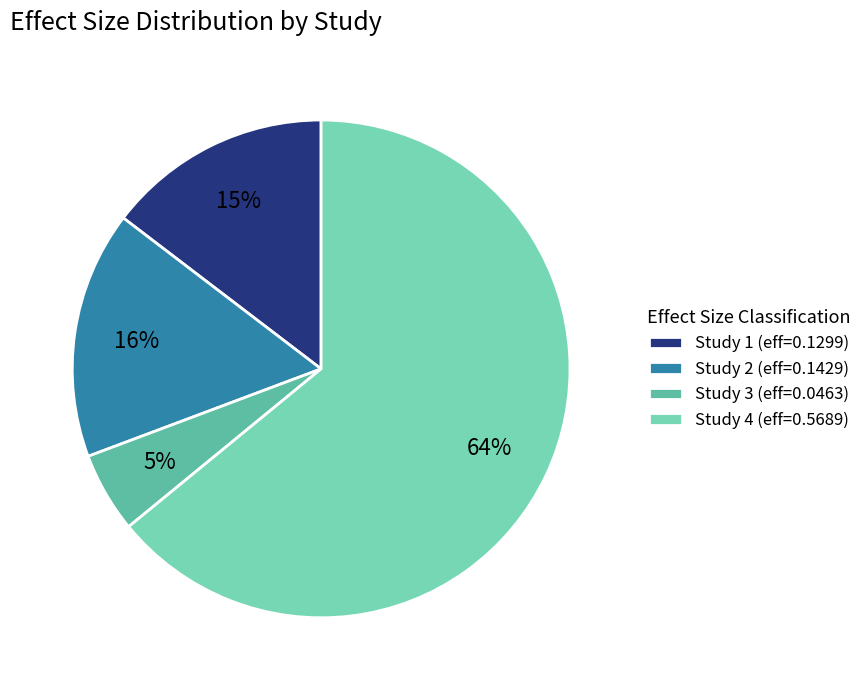

What is the largest slice in the pie chart?

Study 4 (eff=0.5689)